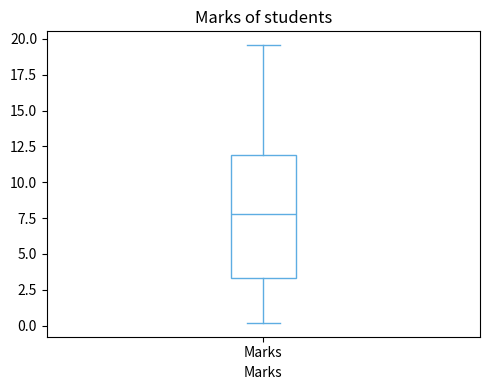

Transcribe this box plot: give where the median line is, the range the box spans, and where the two whiskers end, as read against the y-axis. The values are not printed on the chart, so give them approximately, as read against the axis.

median 8.0, box 3.5 to 12.0, whiskers 0.0 to 19.5